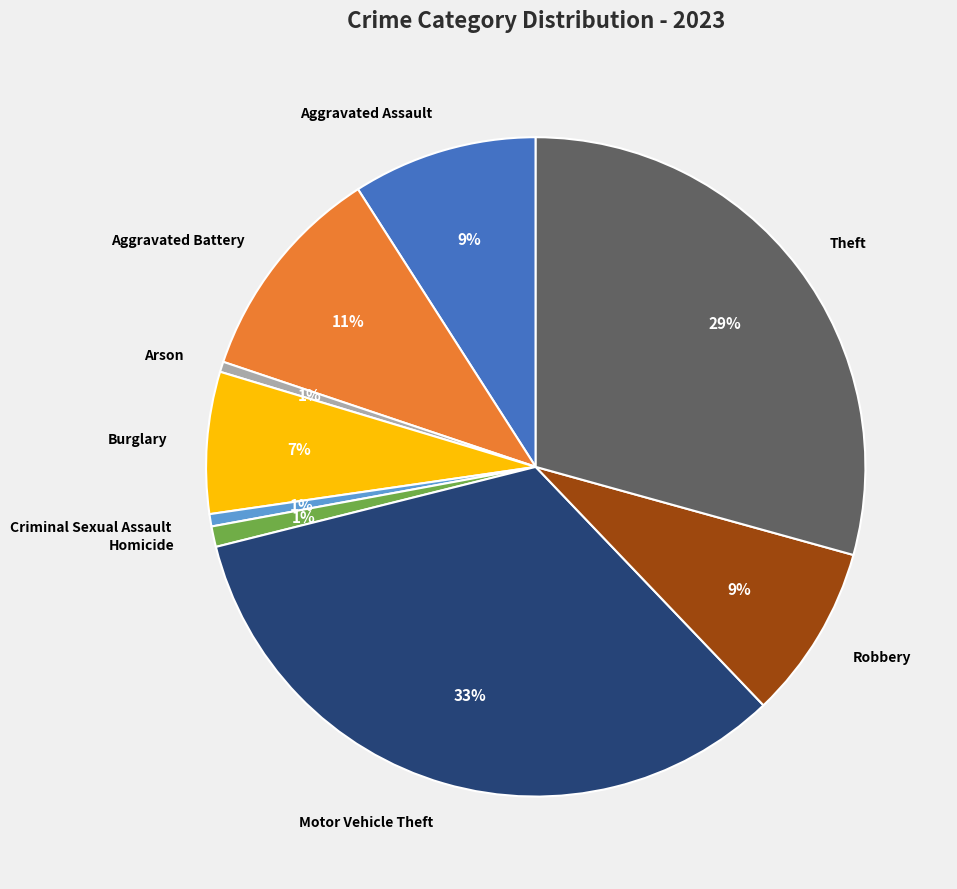

Is there a majority slice in this chart?

No